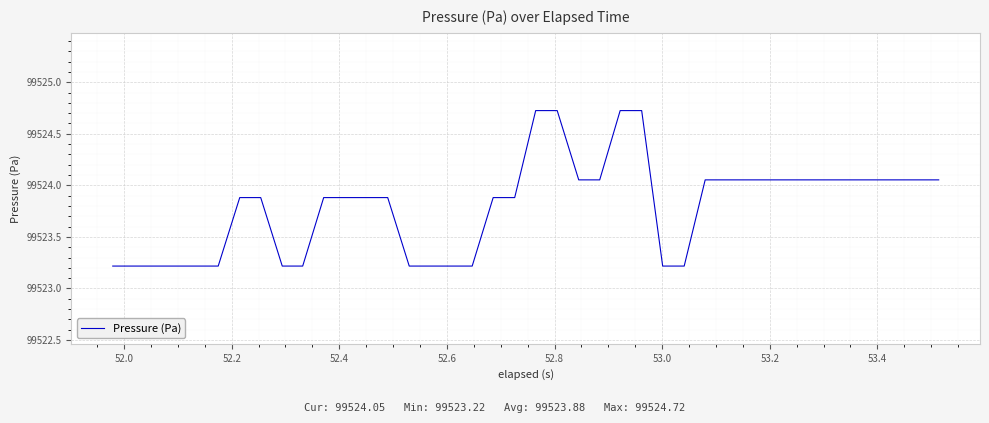

What is the maximum value shown in the chart?

99524.7